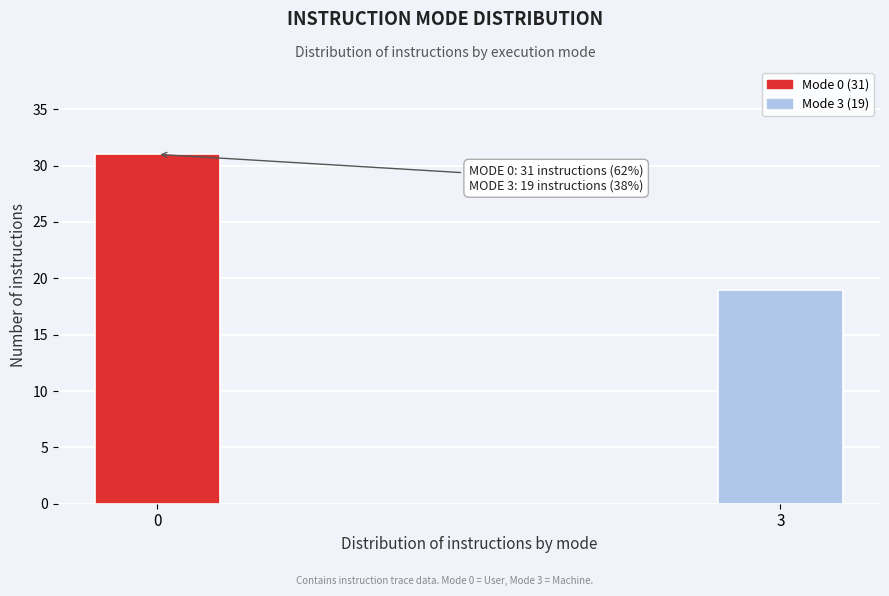

Reading left to right, transcribe all the data shown in this chart.

0=31	3=19